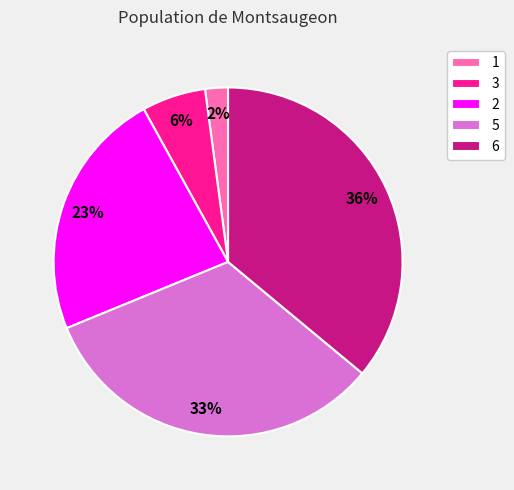

Combined, do 2 and 1 account for over 50%?

No